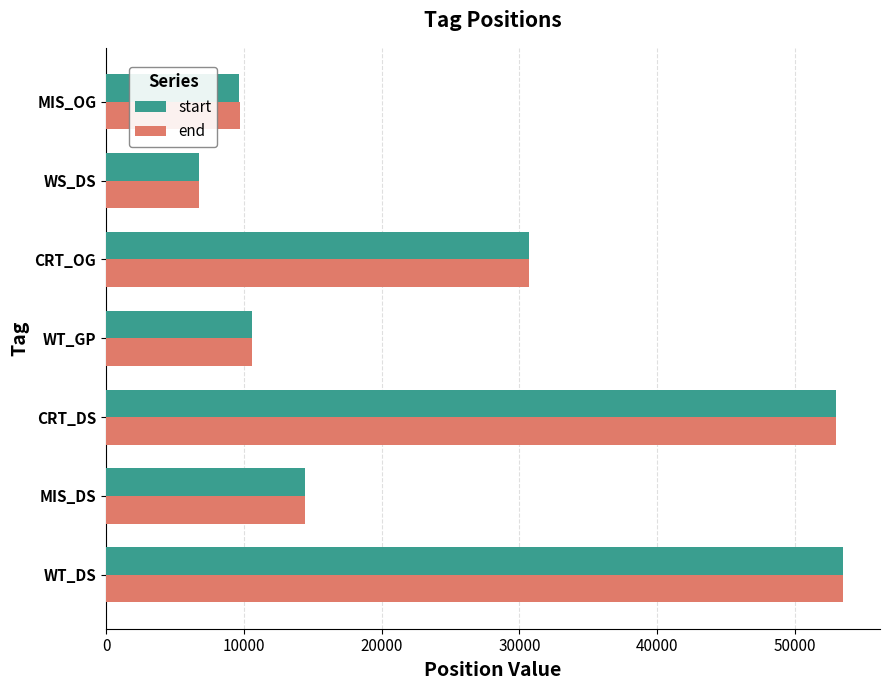

What is the difference between the maximum and minimum values in the end series?

46731